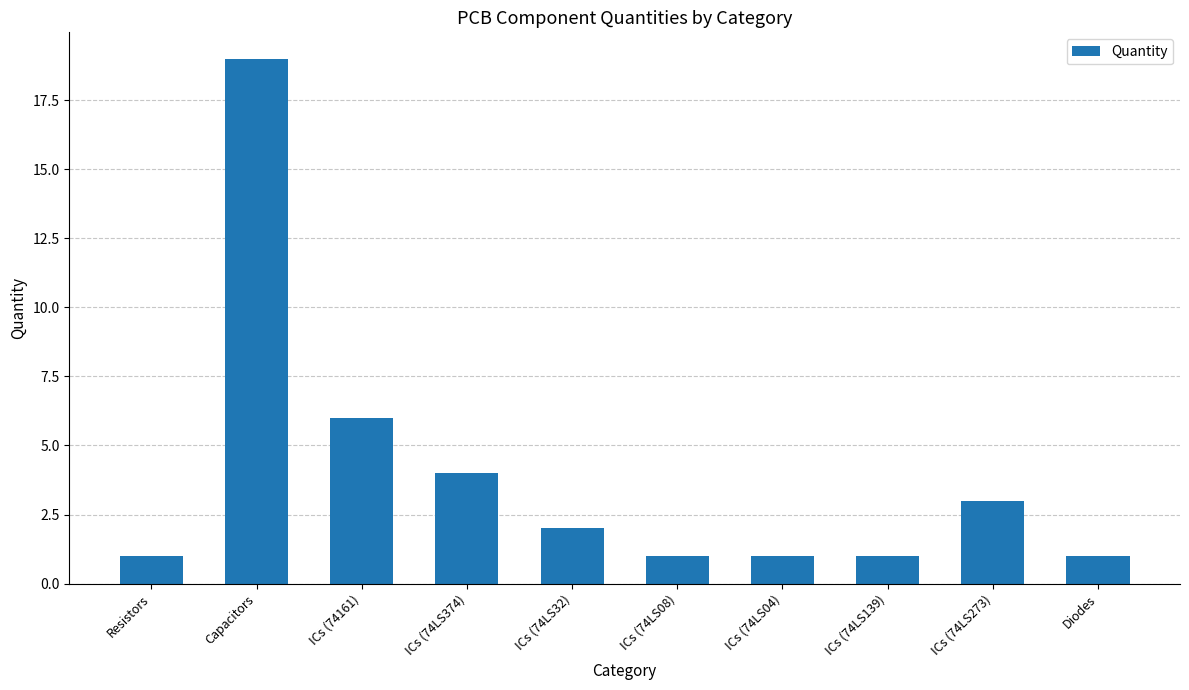

The chart shows a value of 6 at ICs (74161). True or false?

True